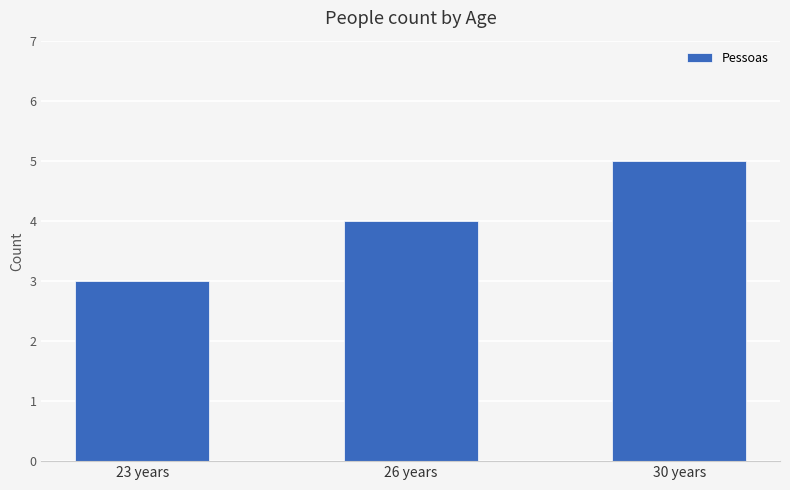

What is the change in value from 23 years to 30 years?

+2